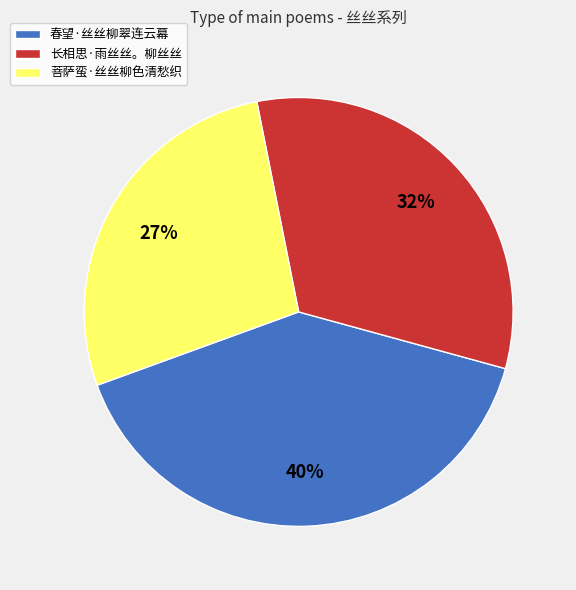

To the nearest percent, what is the difference between the 春望·丝丝柳翠连云幕 and 长相思·雨丝丝。柳丝丝 slice percentages?

8%